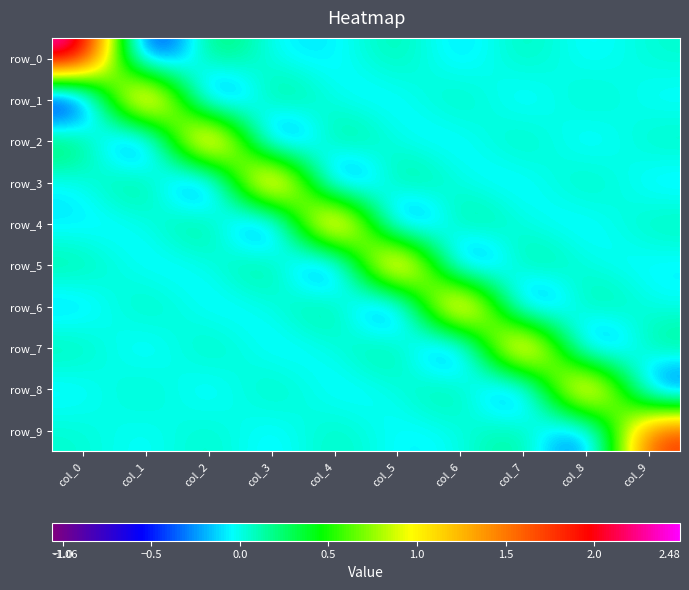

Is it true that row_1 equals -0.1 at col_4?

True